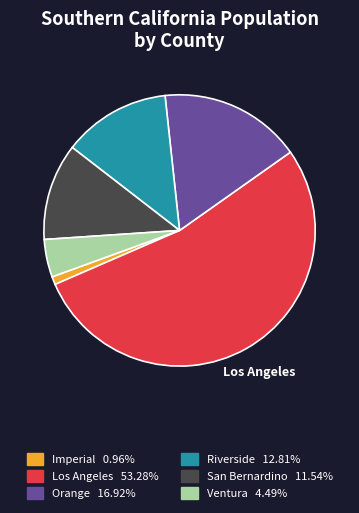

Is there any slice that represents more than half of the pie?

Yes